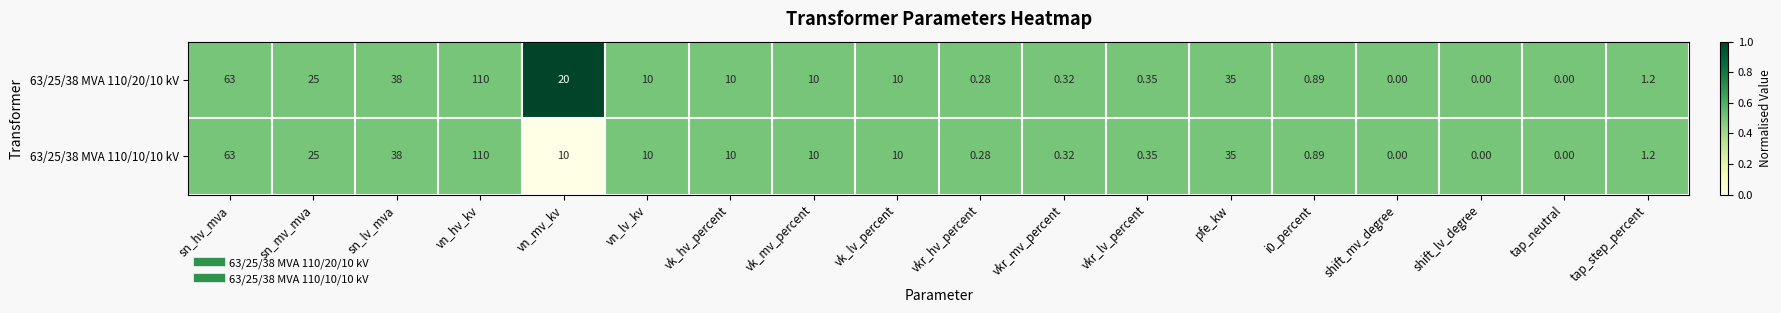

At which category is the sum across all series the highest?

vn_hv_kv